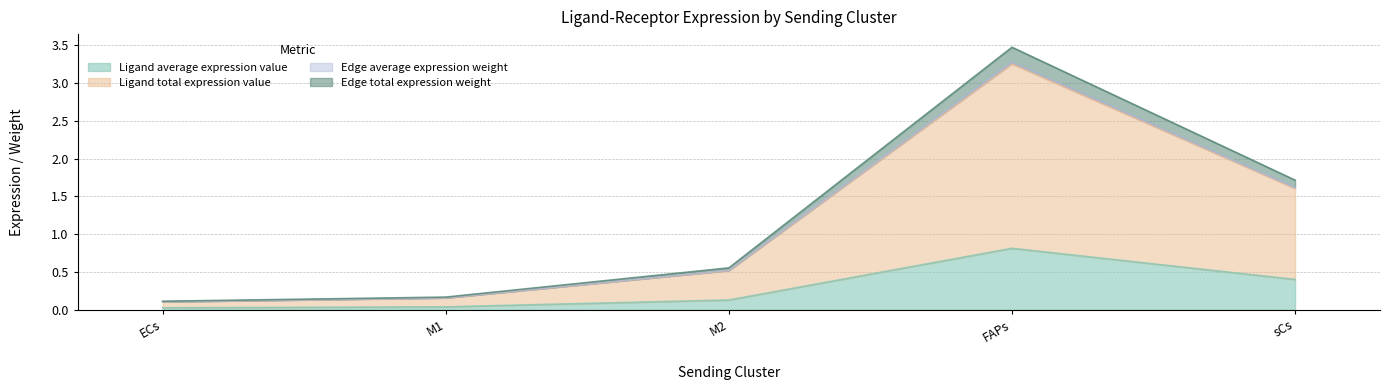

Rank the series at ECs from lowest to highest value.

Edge average expression weight, Edge total expression weight, Ligand average expression value, Ligand total expression value